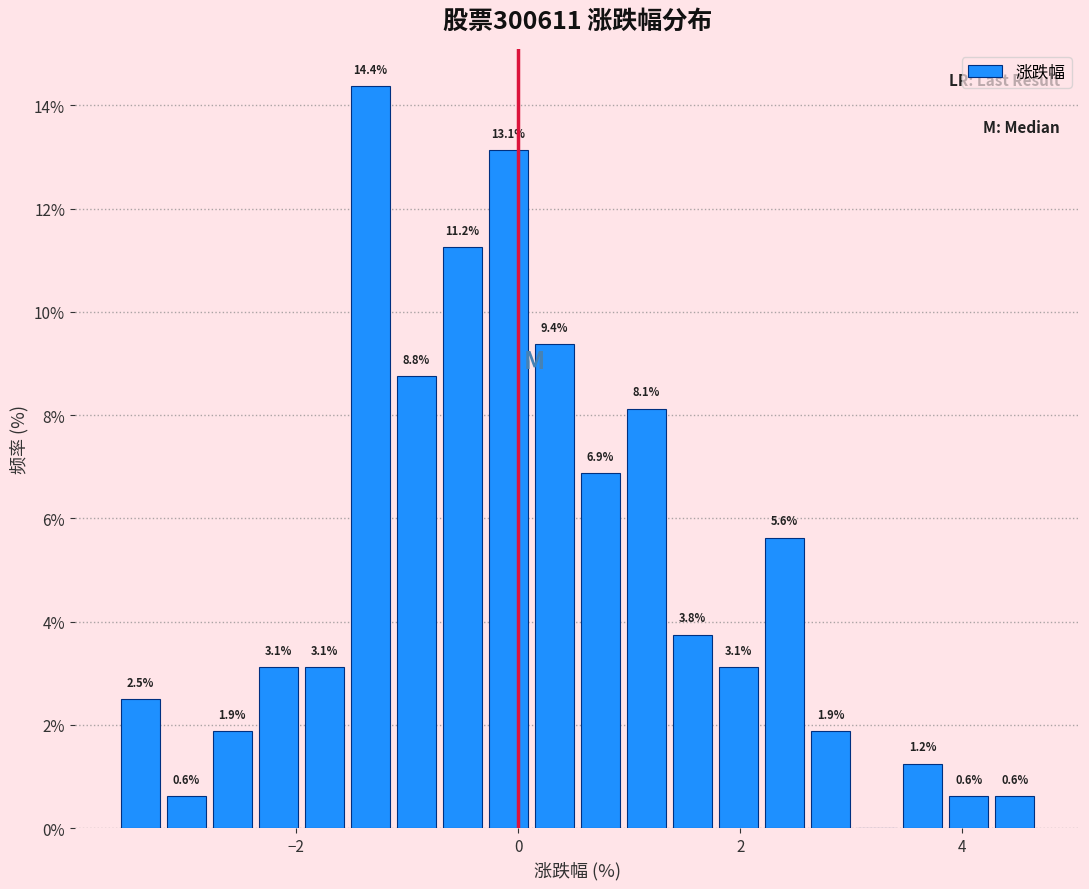

Read against the x-axis, roughly where is the centre of the tallest bar?

-1.4